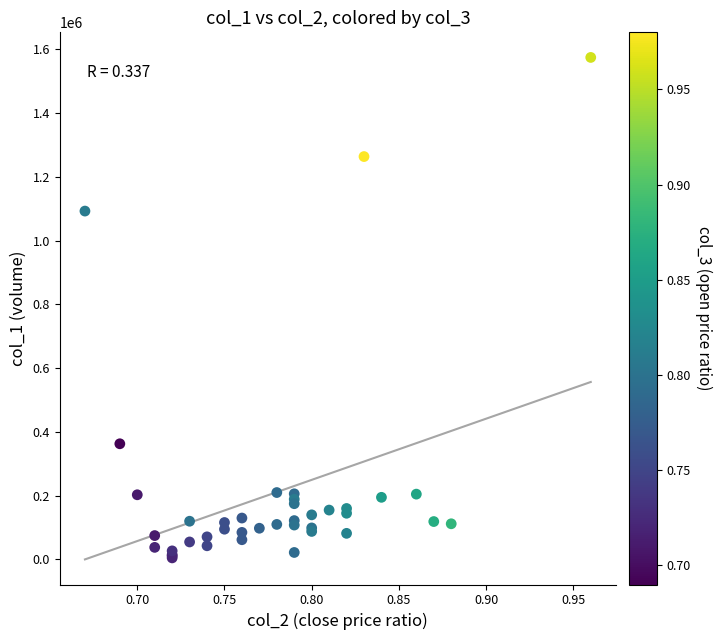

What Y value in the scatter plot is closest to 790000?

1093000